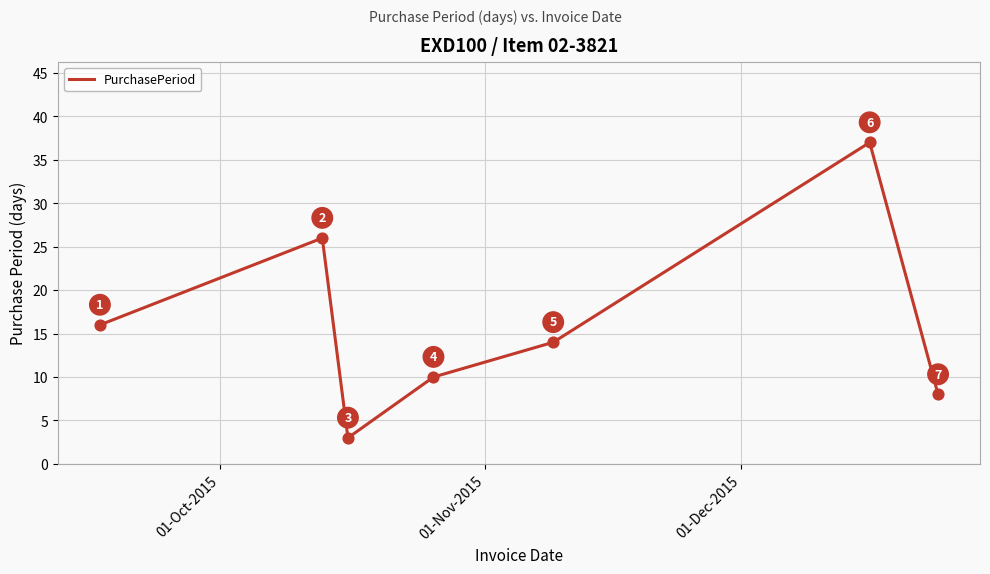

What is the average value?

16